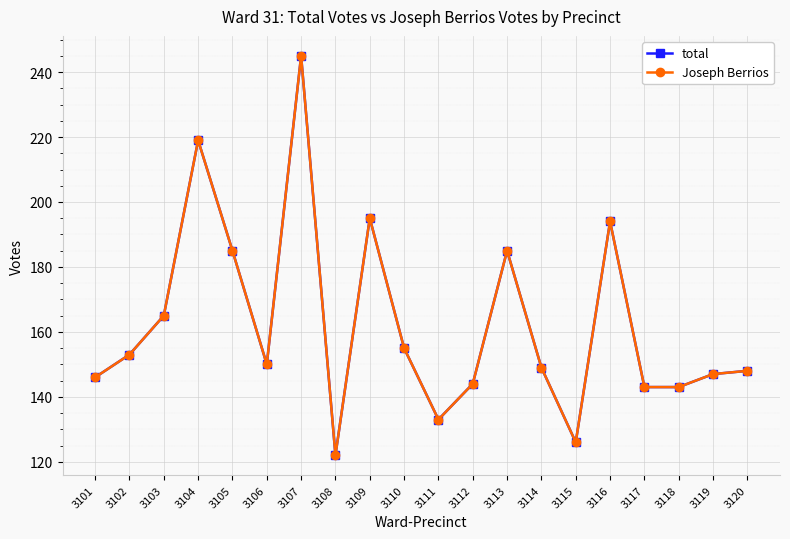

Is this an area chart (filled region under the line)?

No